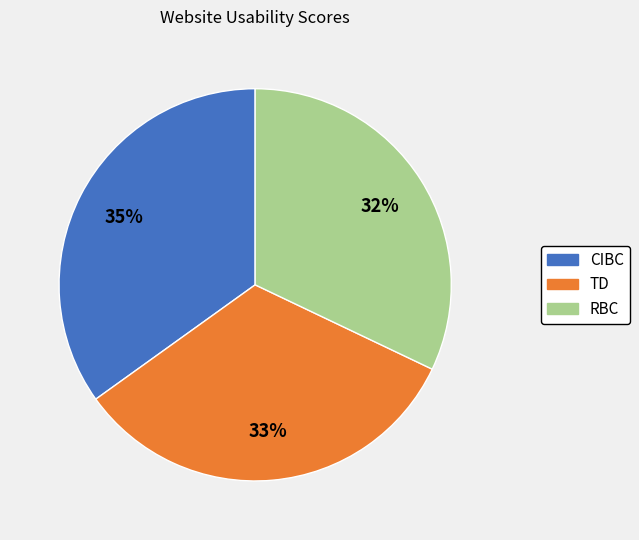

True or false: CIBC accounts for 21% of the total.

False